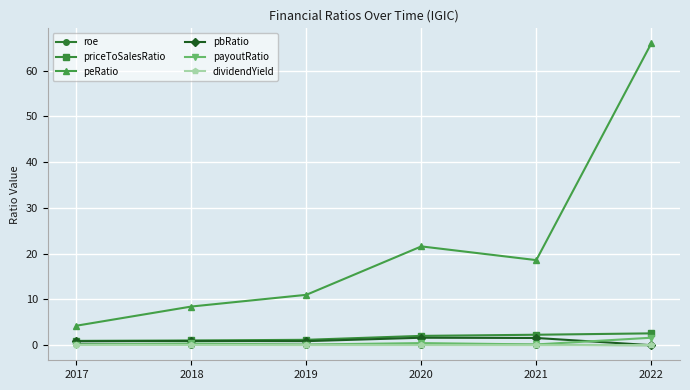

True or false: pbRatio and payoutRatio intersect in this chart.

True